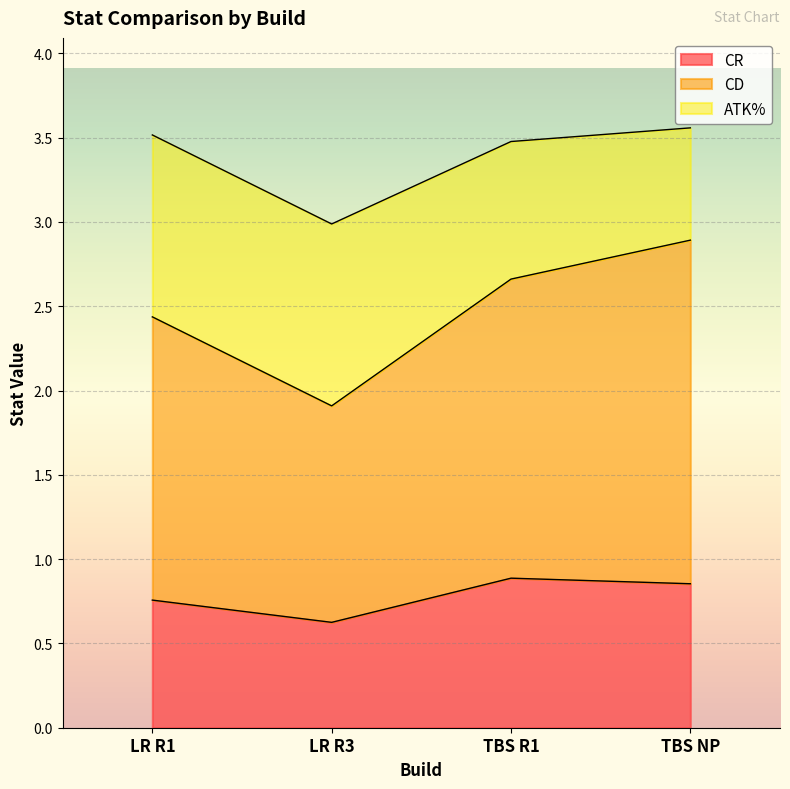

True or false: CR and CD cross at least once.

False